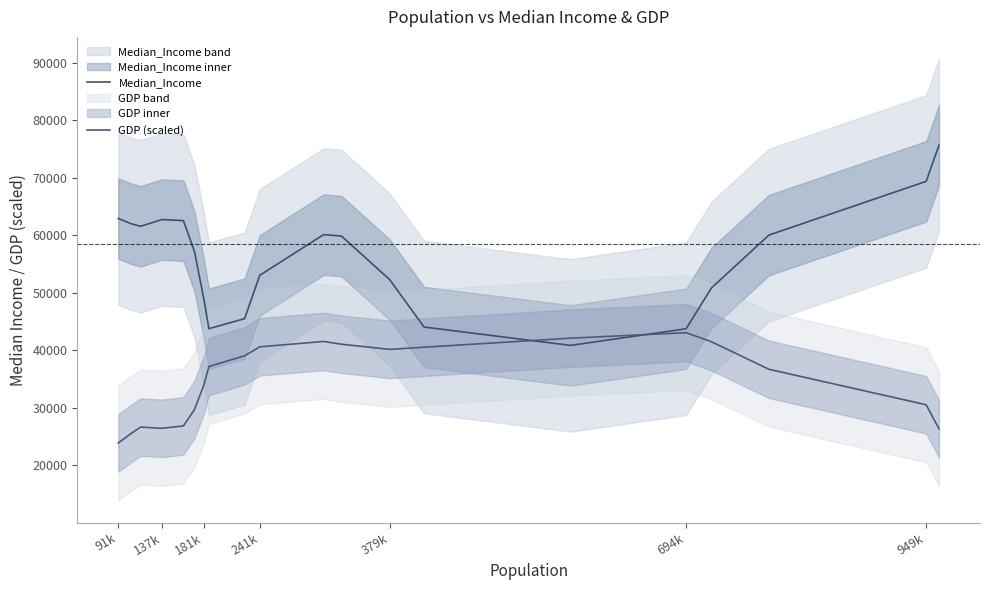

Which label corresponds to the smallest value in the chart?

91k